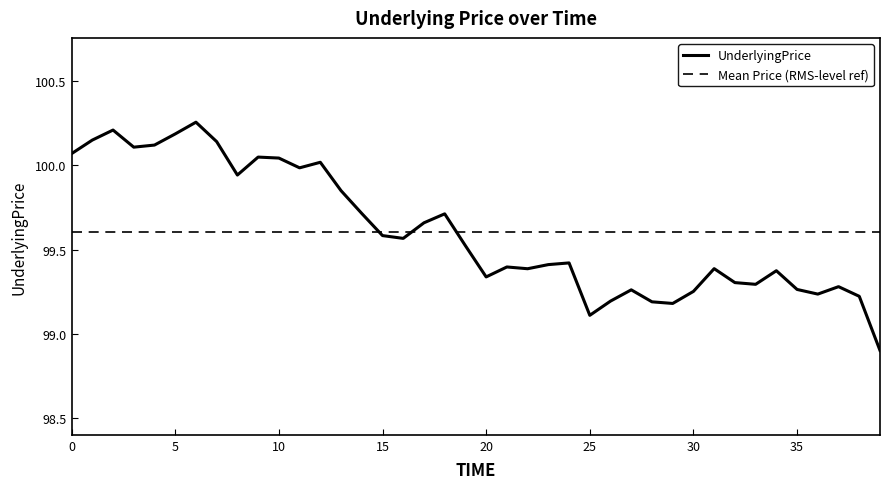

Which label corresponds to the smallest value in the chart?

39